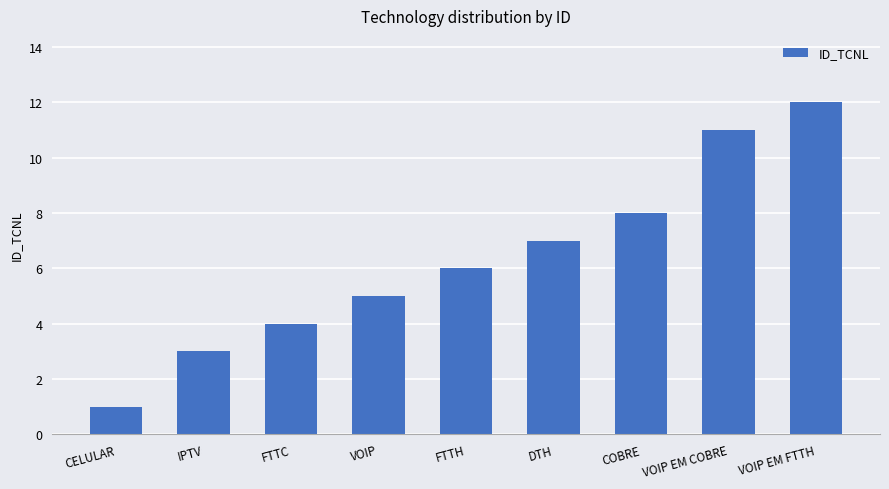

What is the label of the 3rd bar from the right?

COBRE